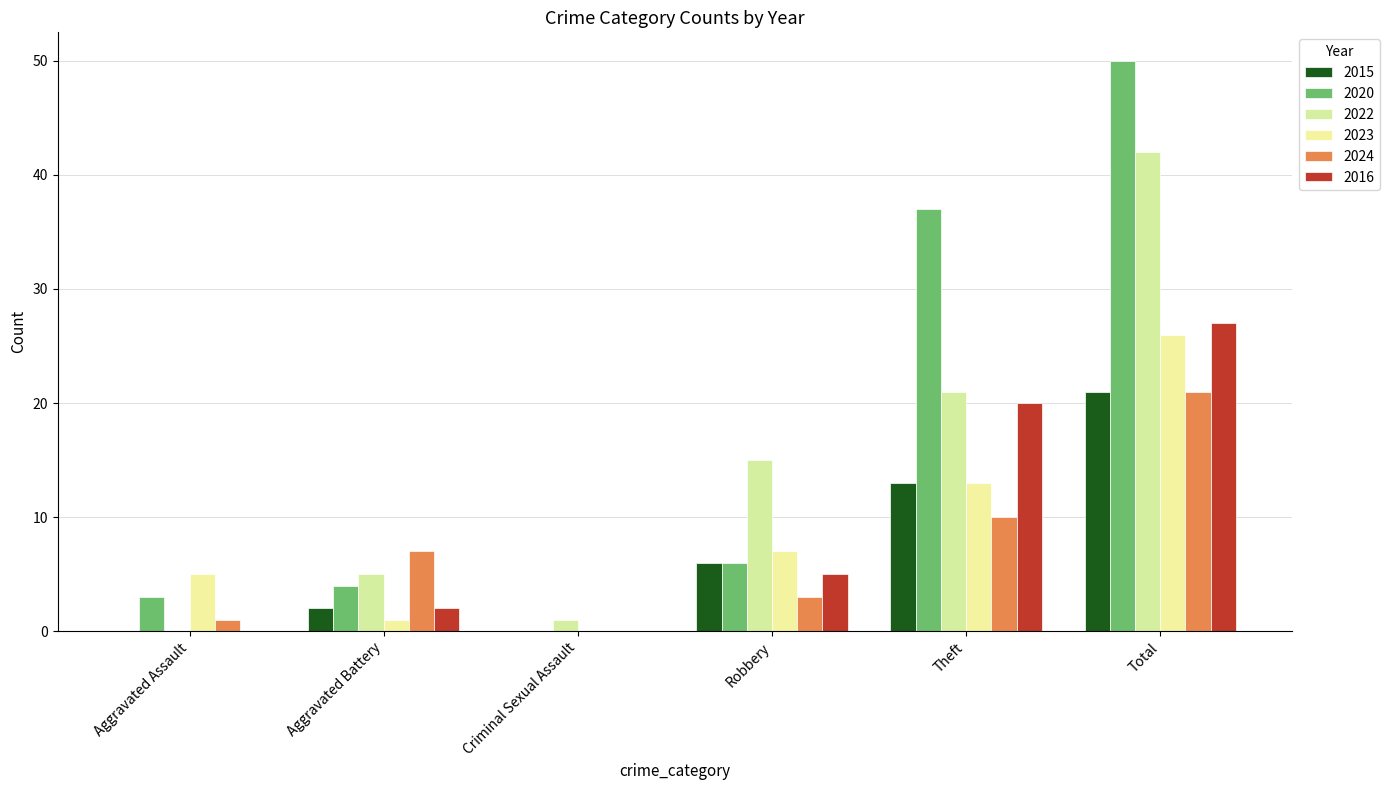

Which series changed the most between Aggravated Assault and Total?

2020